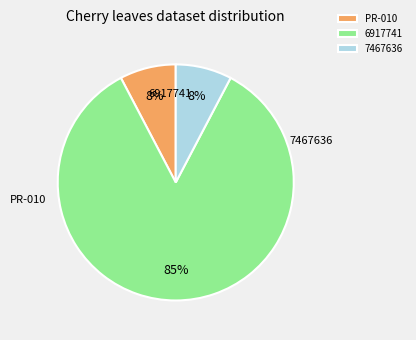

What percentage is the PR-010 slice, to the nearest percent?

8%